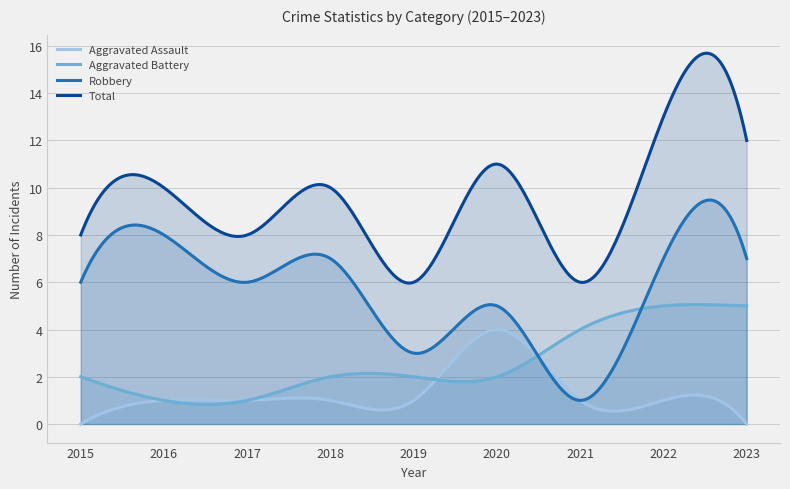

Which series has the widest spread of values?

Total